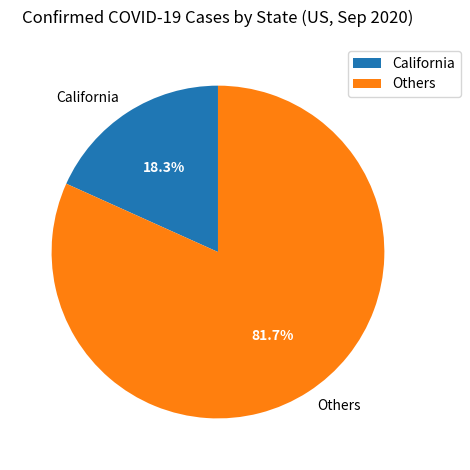

What percentage is NOT represented by California?

81.7%